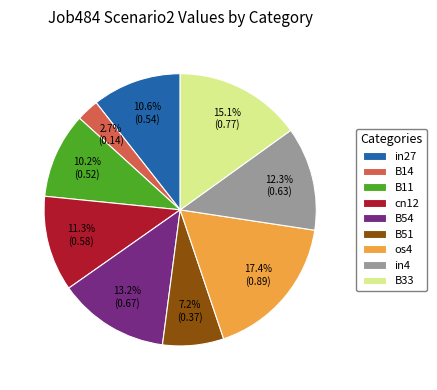

Combined, what portion of the pie is B51 and in27?

17.8%